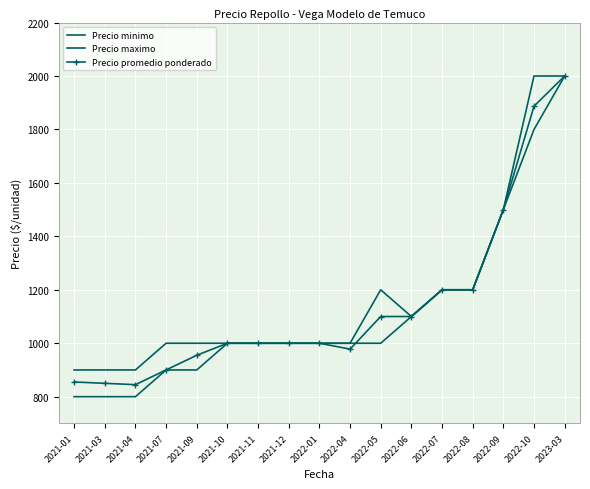

Rank the series by their maximum value, from lowest to highest.

Precio minimo, Precio maximo, Precio promedio ponderado